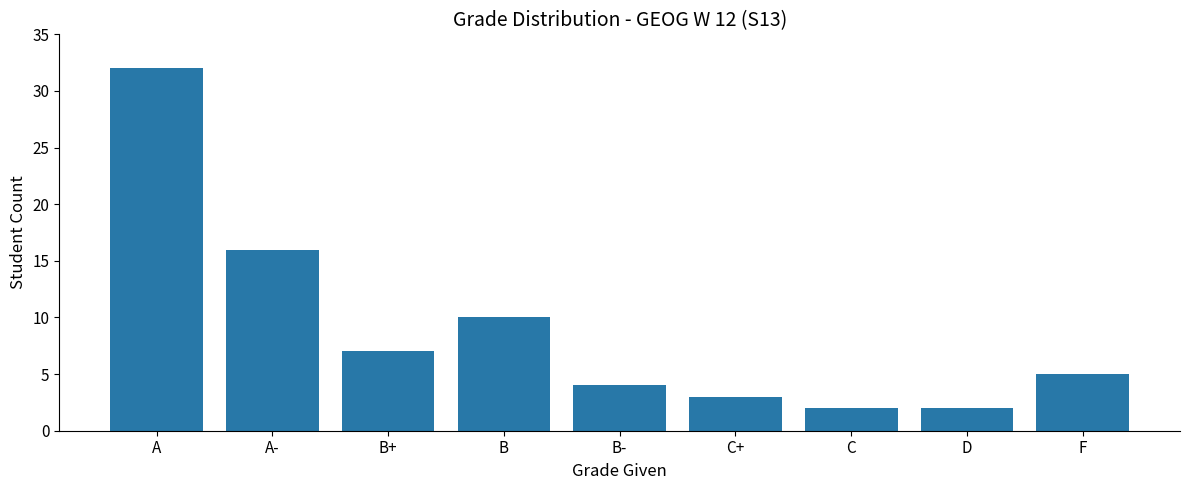

Which has a higher value, A- or A?

A